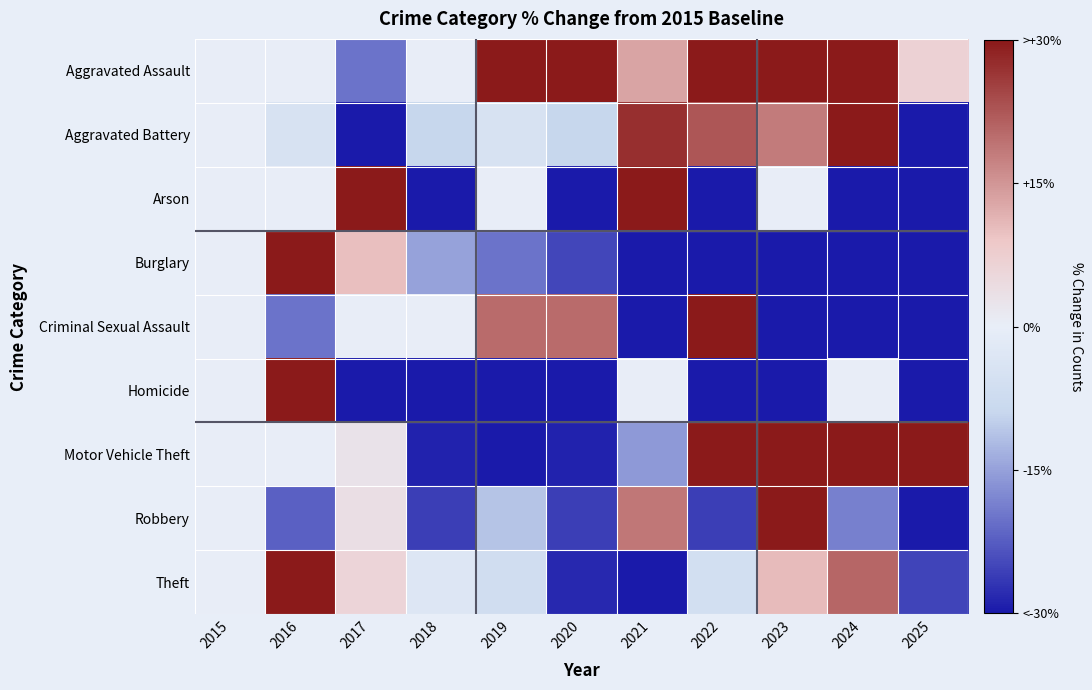

What is the total value across all series at 2023?

28.6